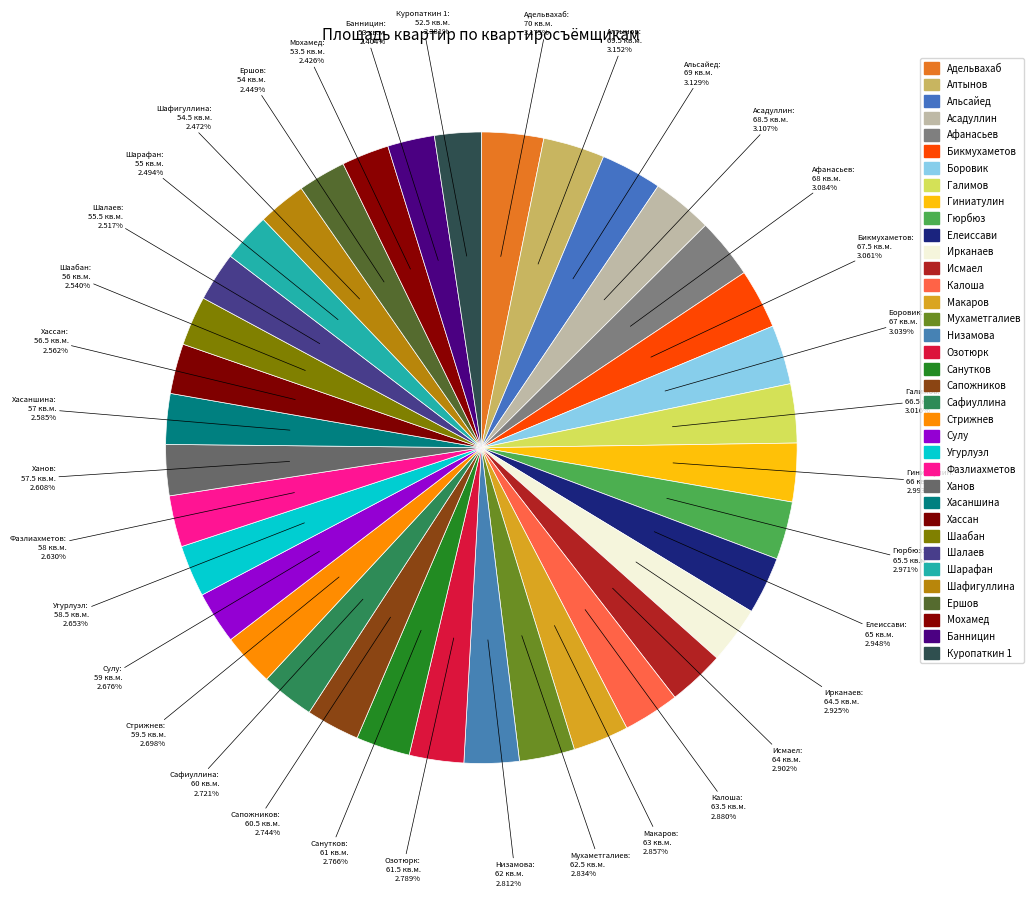

How much of the chart is everything except Шаабан?

97.5%